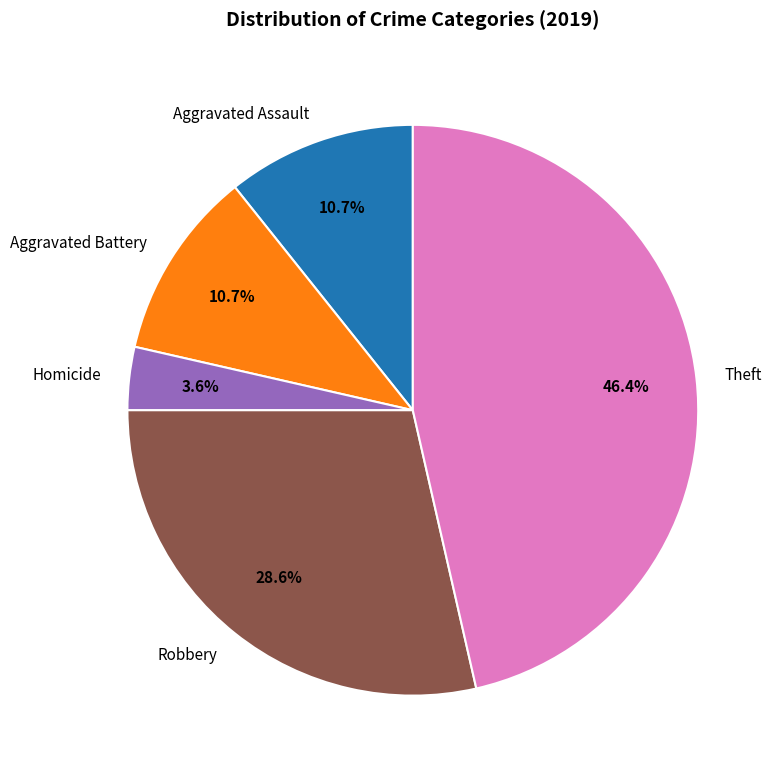

What is the total percentage of Theft and Robbery?

75.0%